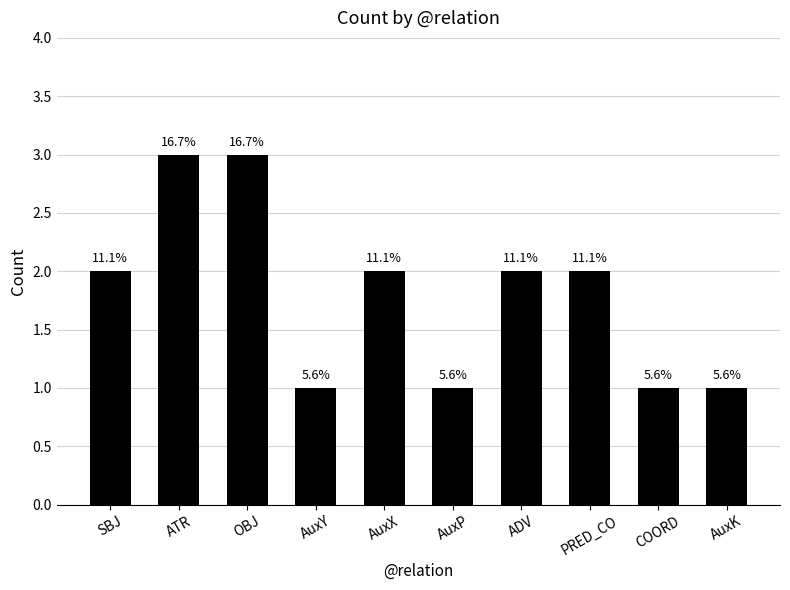

What is the sum of all values?

18